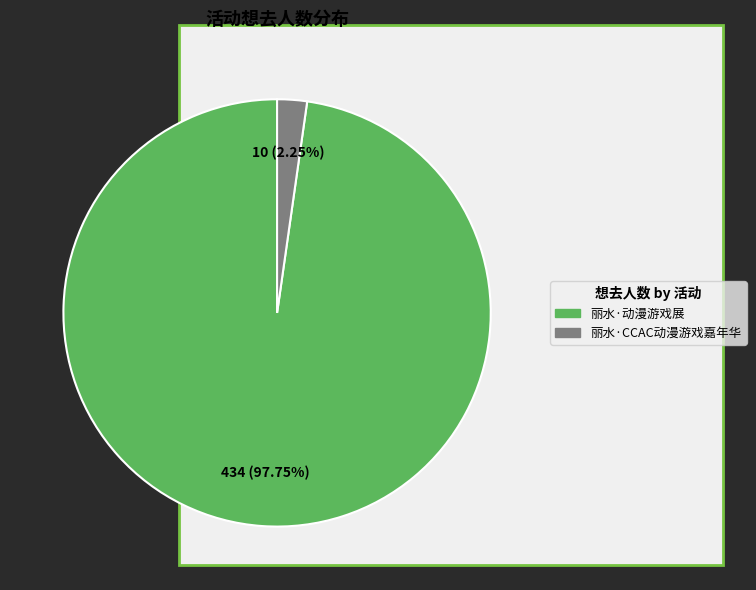

How many segments does this pie chart have?

2